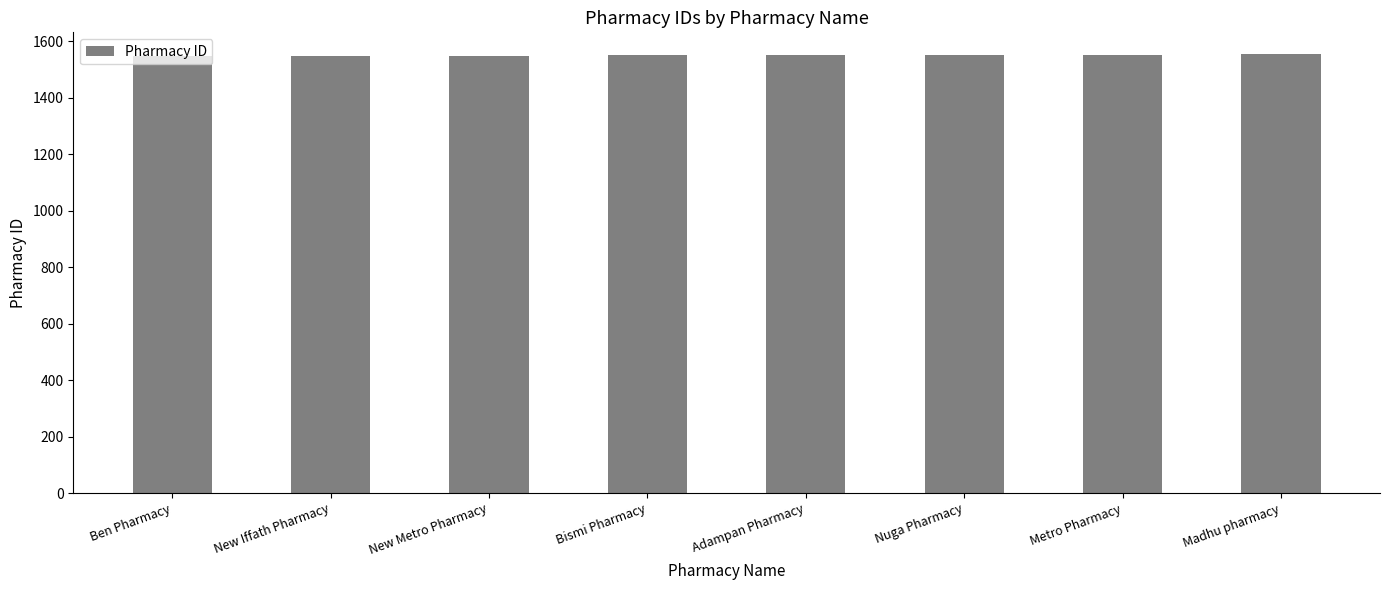

What is the greatest value displayed?

1554